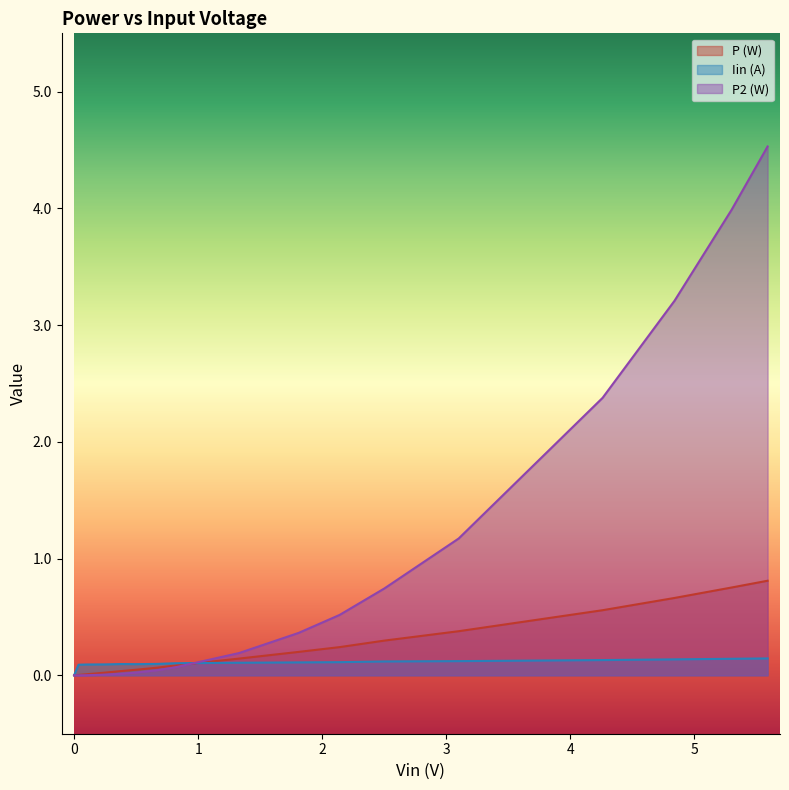

Is it true that Iin (A) equals 0.1 at 0.097?

True